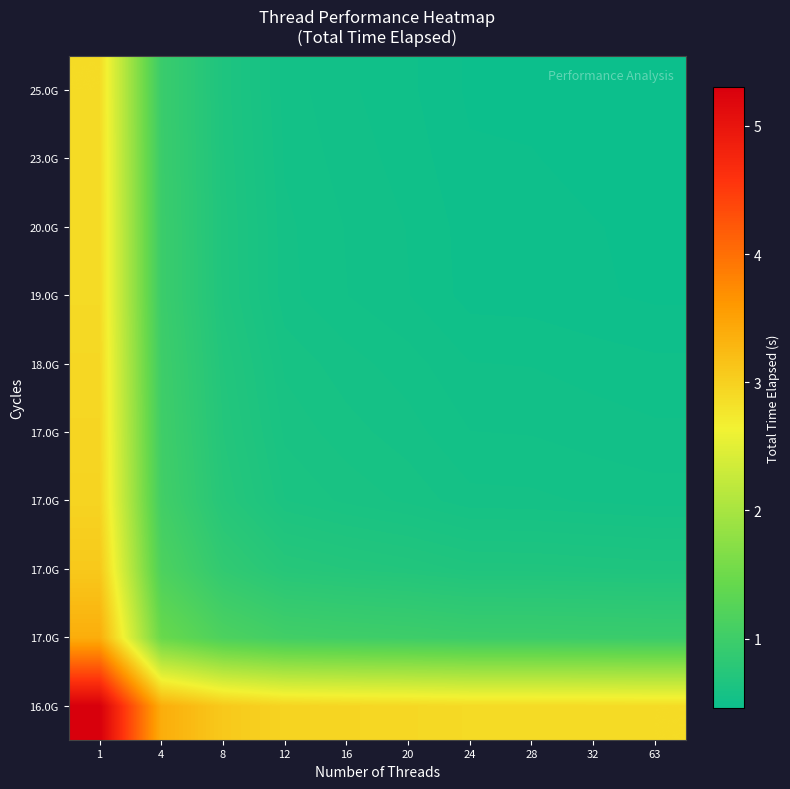

Count the number of categories in the chart.

10